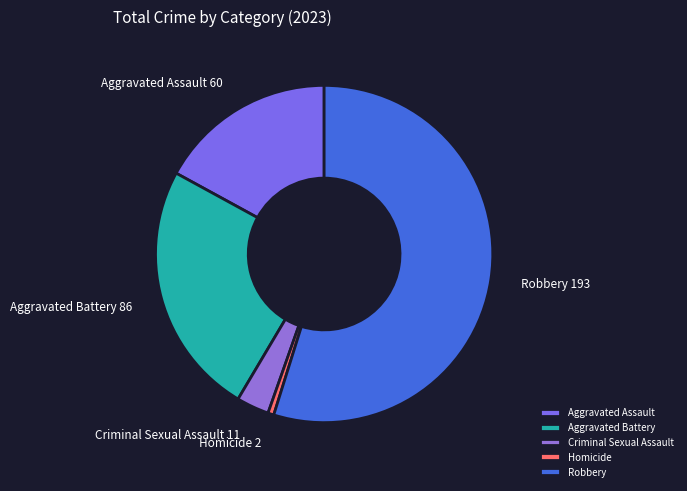

Count the number of slices in the pie.

5